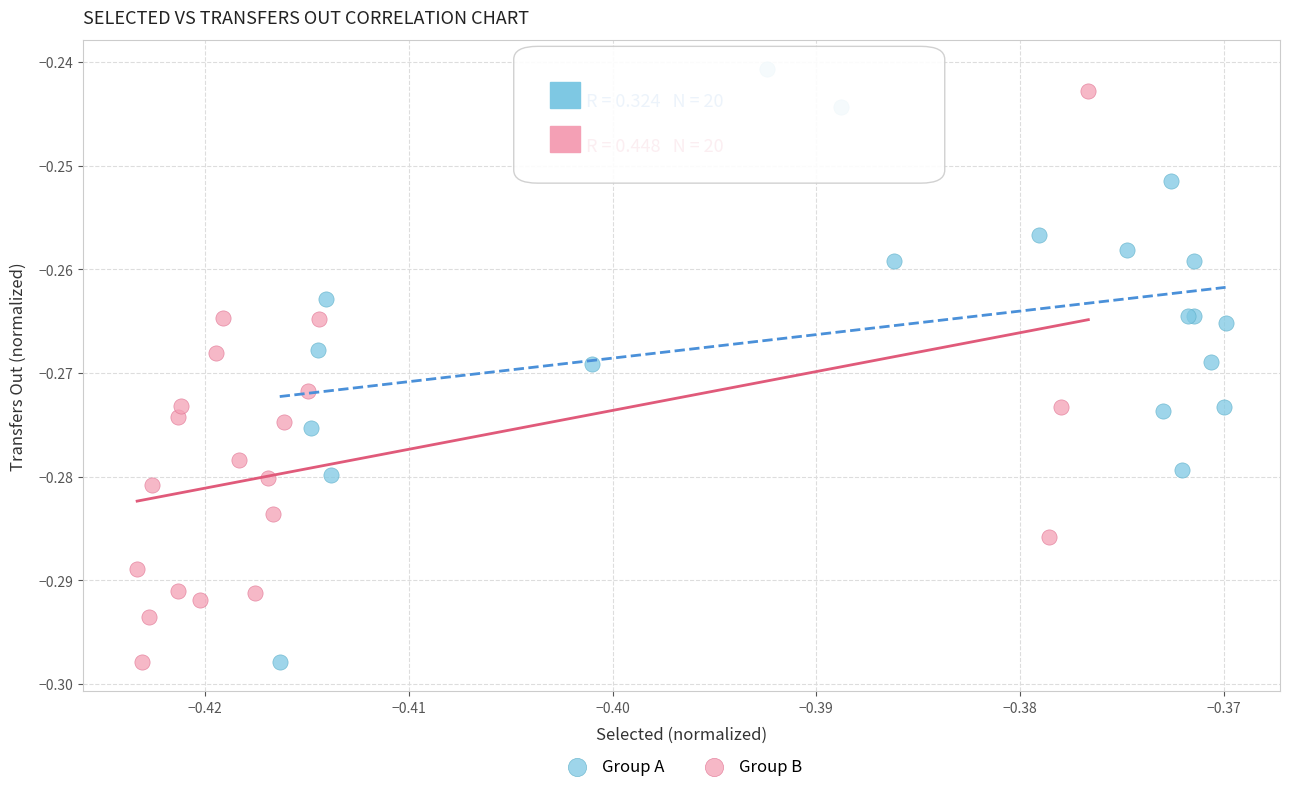

What are all the series names shown in the legend?

Group A, Group B